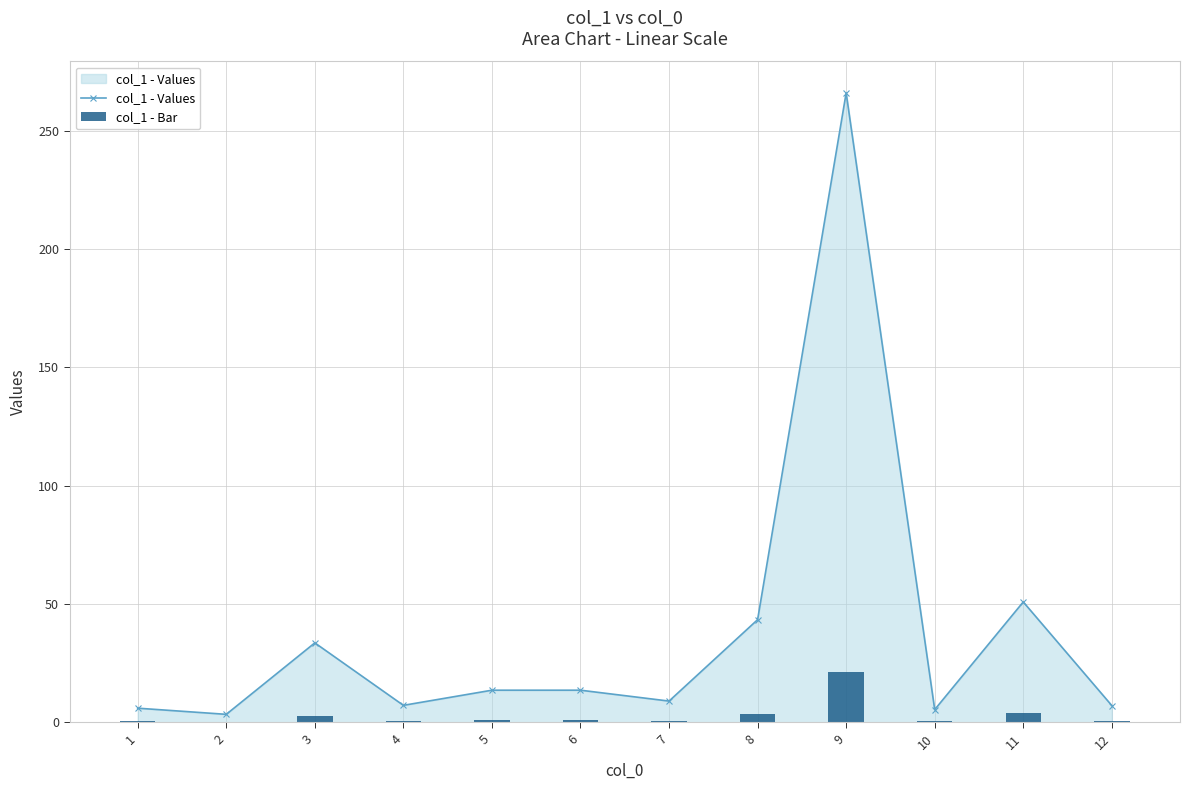

Reading left to right, what are all the values shown in this chart?

col_1 - Values: 6.0	3.4	33.6	7.2	13.6	13.6	9.0	43.4	266.0	5.4	50.9	7.1
col_1 - Bar: 0.5	0.3	2.7	0.6	1.1	1.1	0.7	3.5	21.3	0.4	4.1	0.6